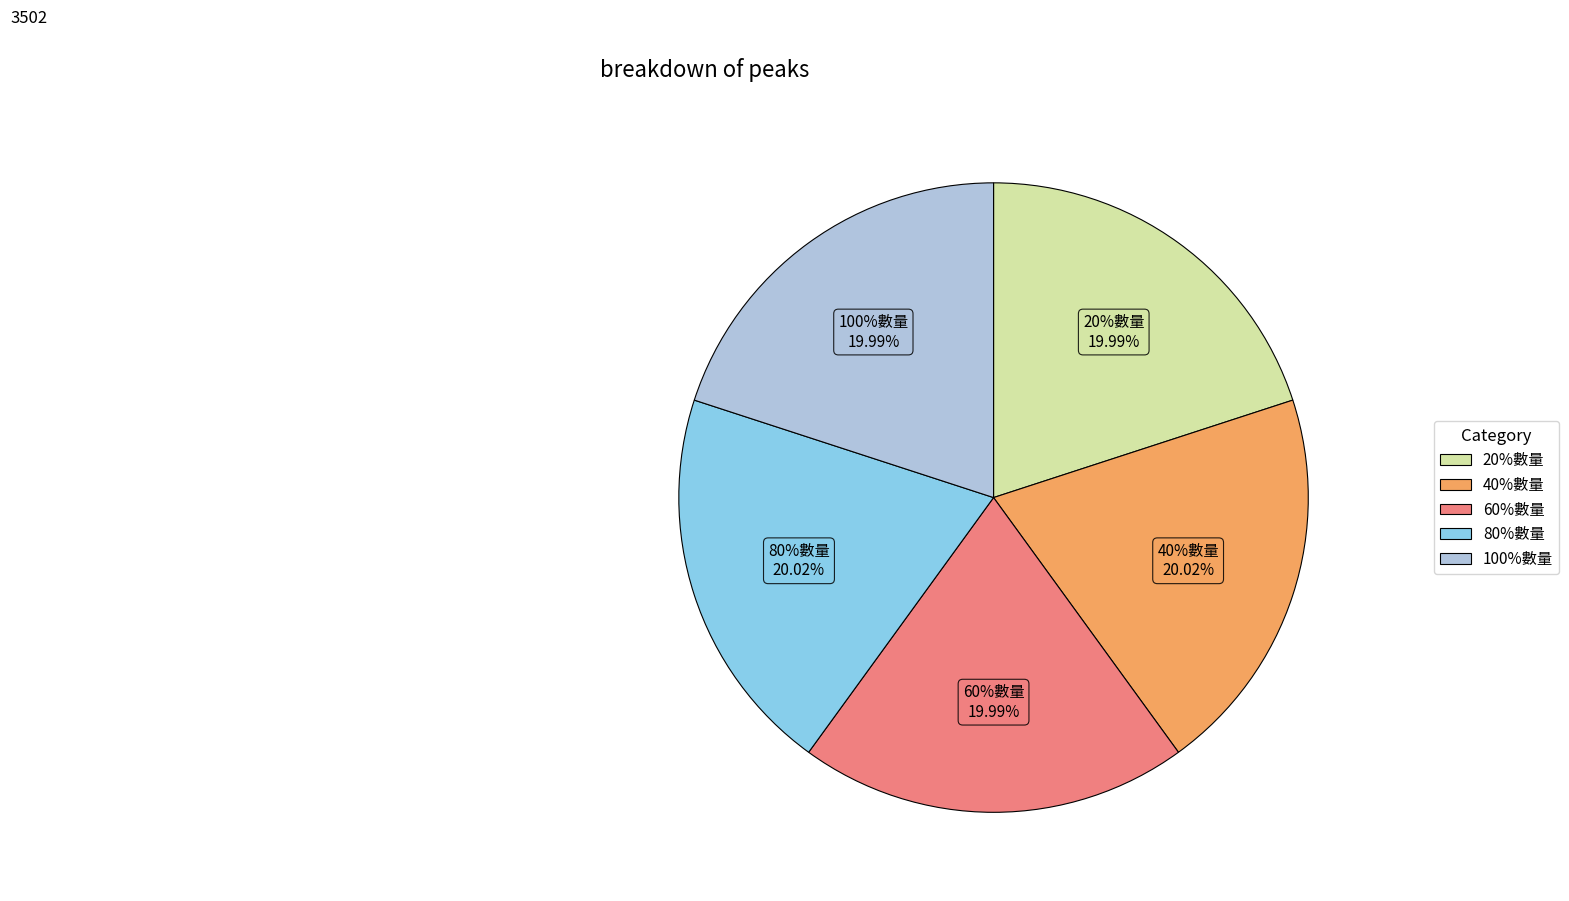

Is it true that 100%數量 is 20% of the pie?

True